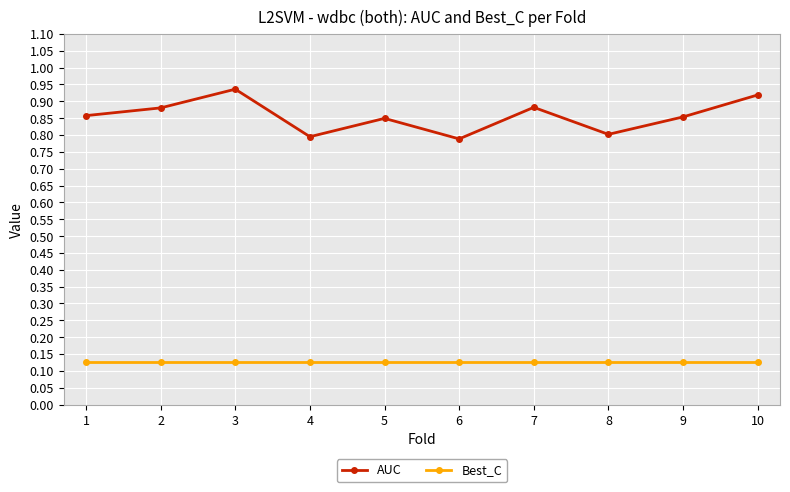

Between 2 and 6, which series saw the biggest shift?

AUC